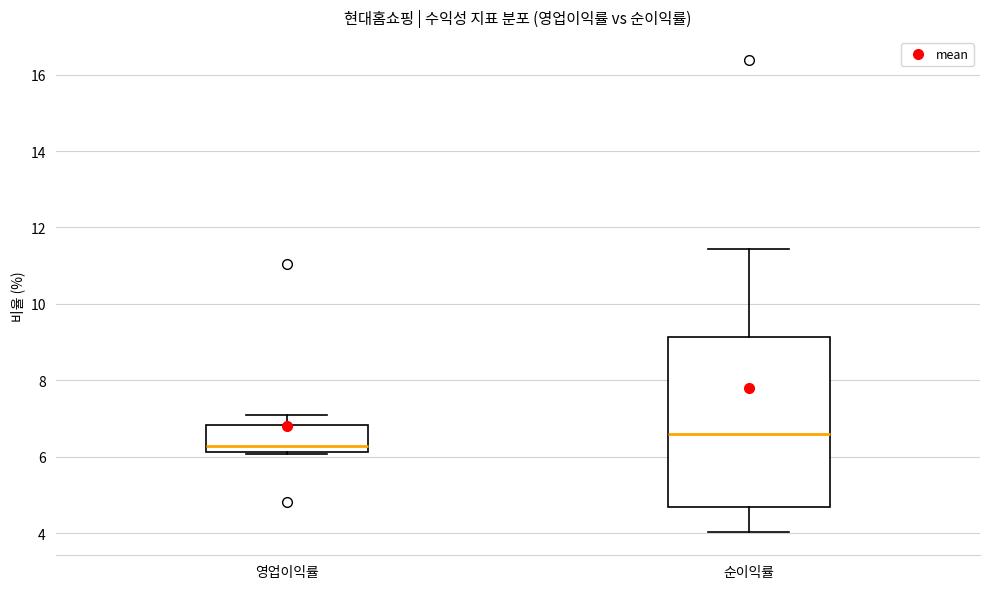

Which box has the lowest median line?

영업이익률